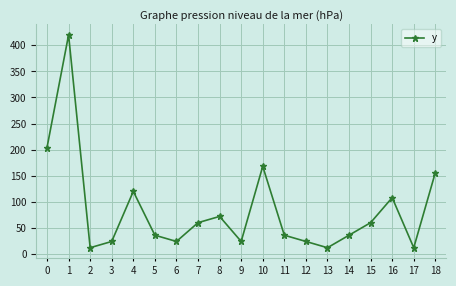

Reading right to left, extract all data points from this chart.

156	12	108	60	36	12	24	36	168	24	72	60	24	36	120	24	12	420	204